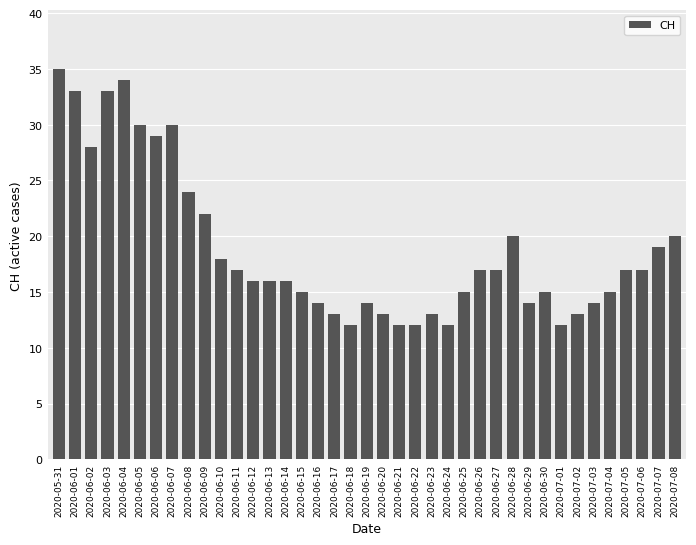

Which label corresponds to the largest value in the chart?

2020-05-31